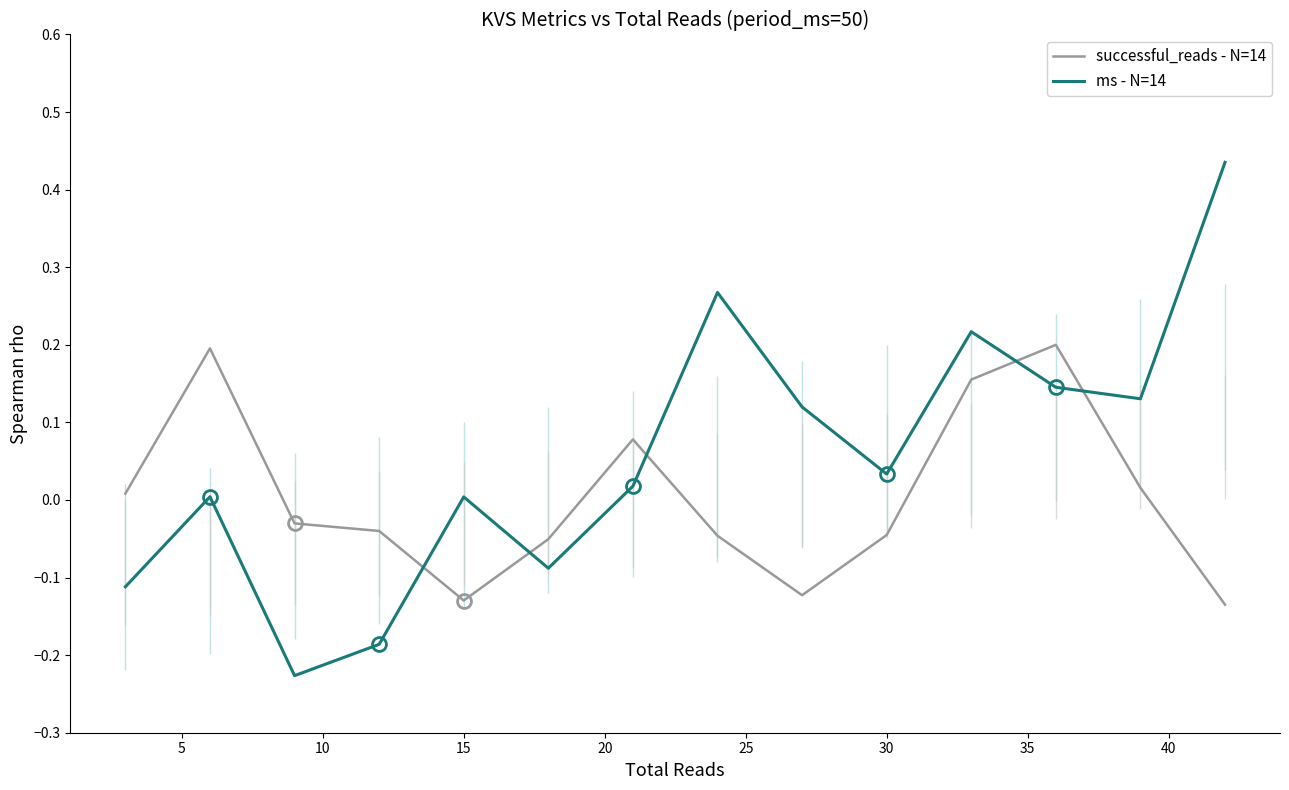

Is the value of successful_reads - N=14 at 30 greater than the value of ms - N=14 at 30?

No